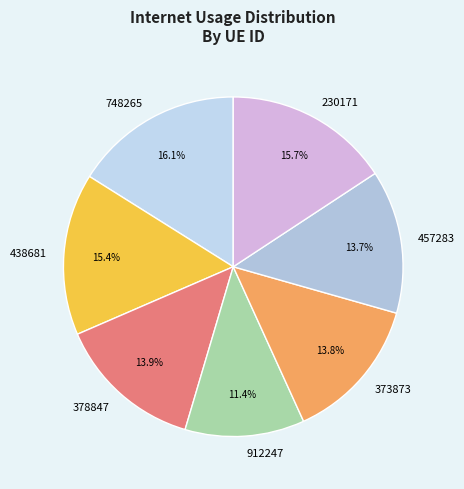

To the nearest percent, what is the difference between the largest and smallest slice percentages?

5%